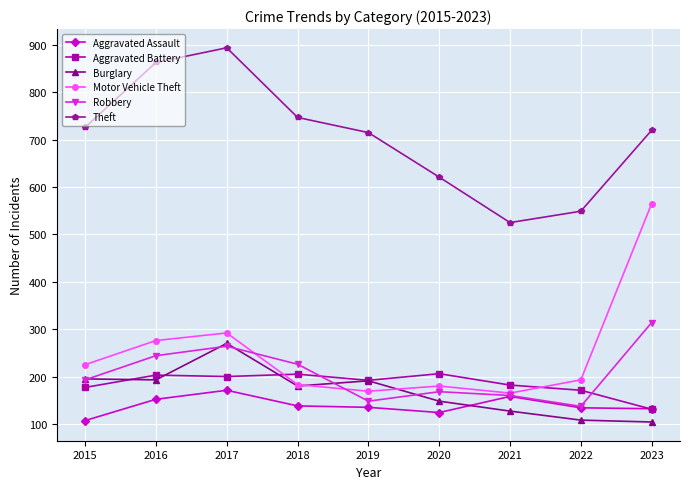

What is the total value across all series at 2022?

1292